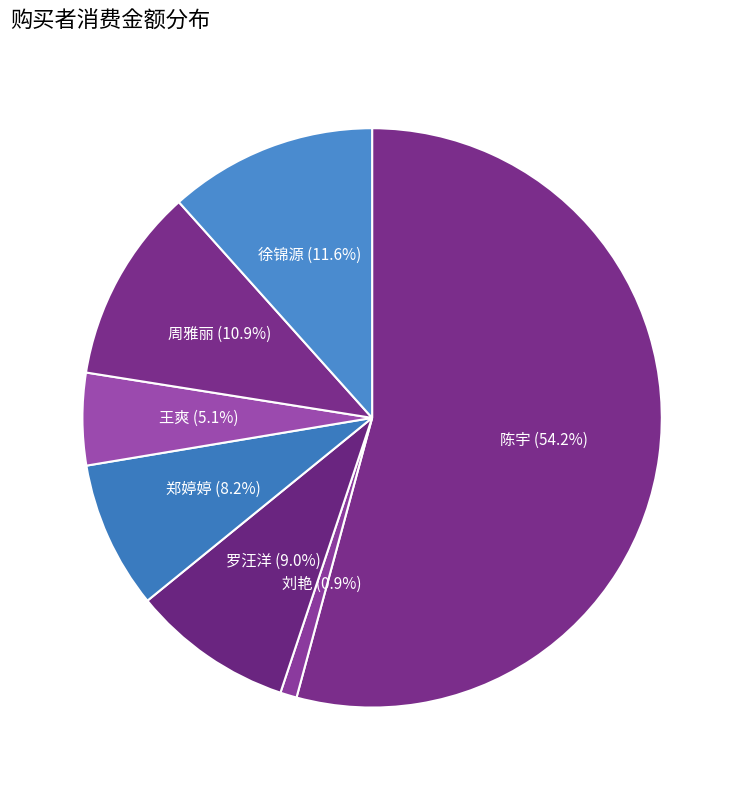

Does 陈宇 account for over 50% of the chart?

Yes